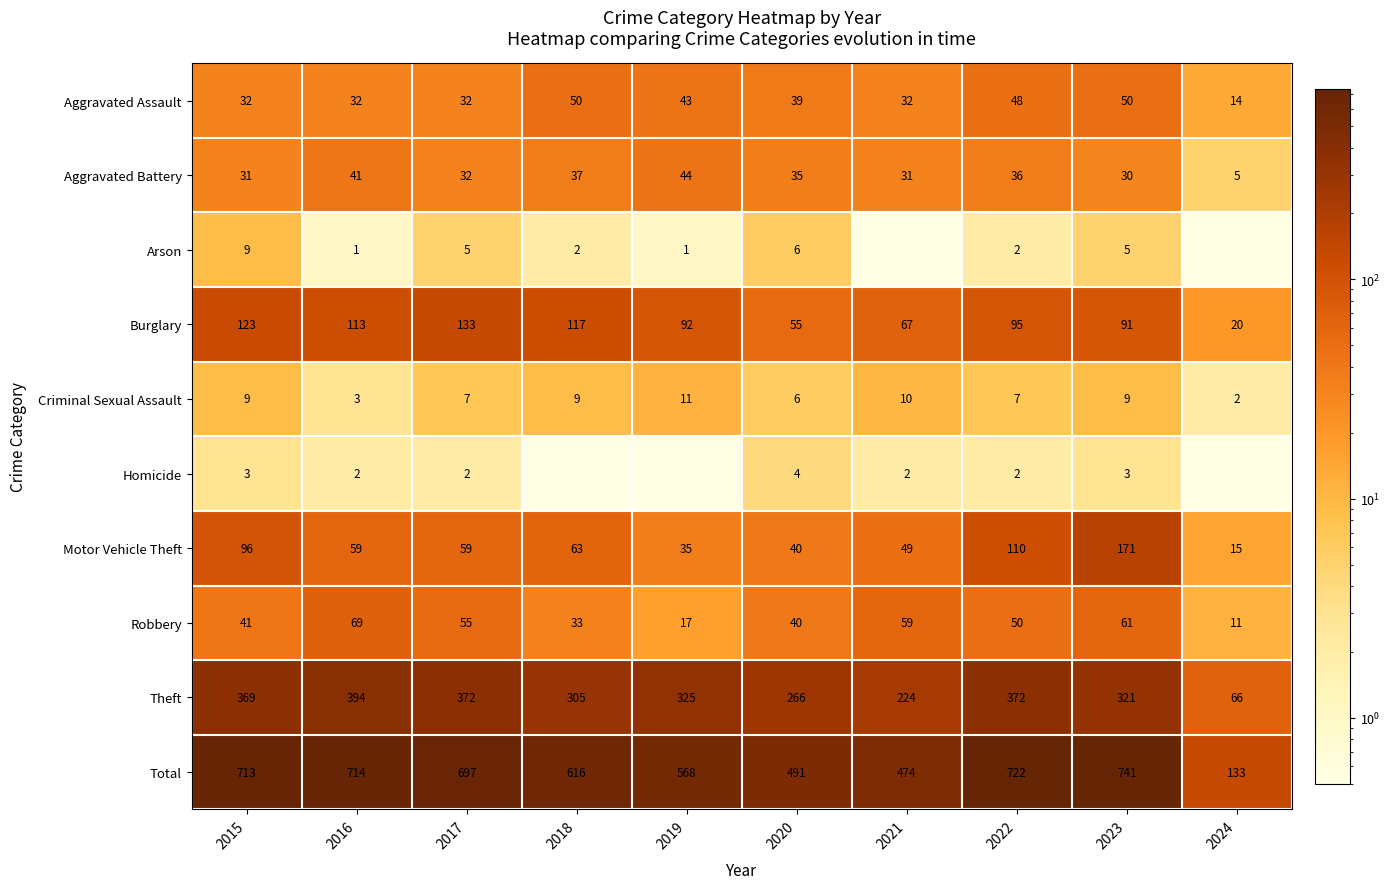

At which label is Total closest to 437?

2021